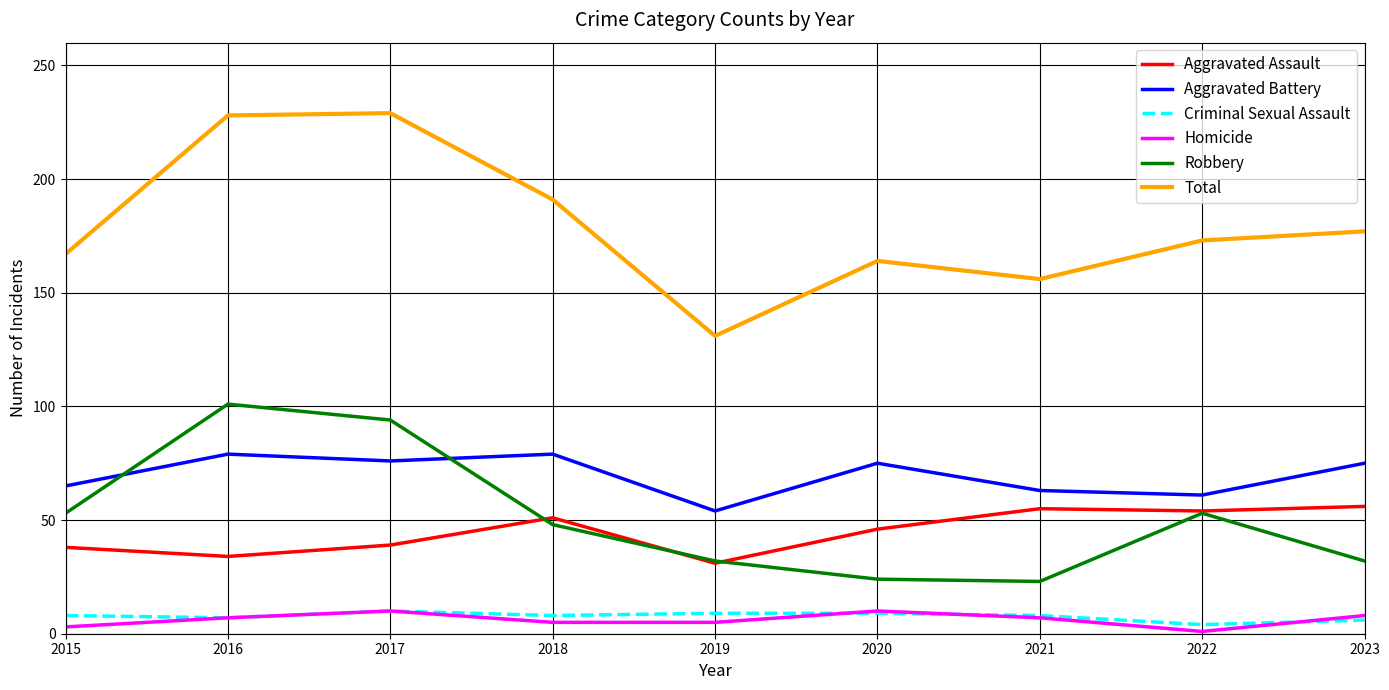

The value of Aggravated Assault at 2023 is 56. True or false?

True